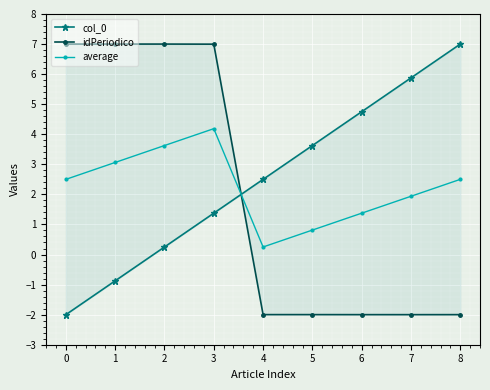

Where is the first local minimum for average?

4